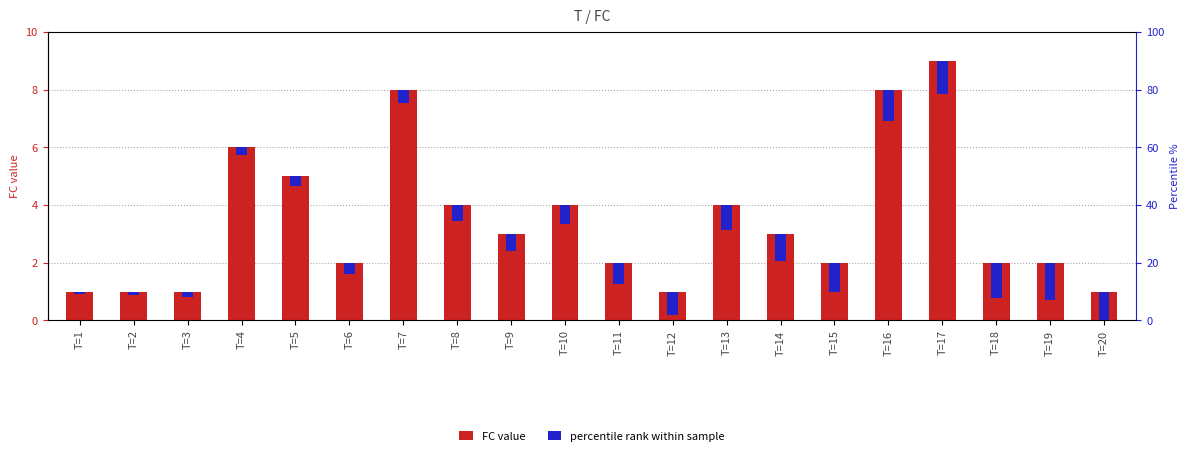

At which label is percentile rank within sample closest to 0?

T=1